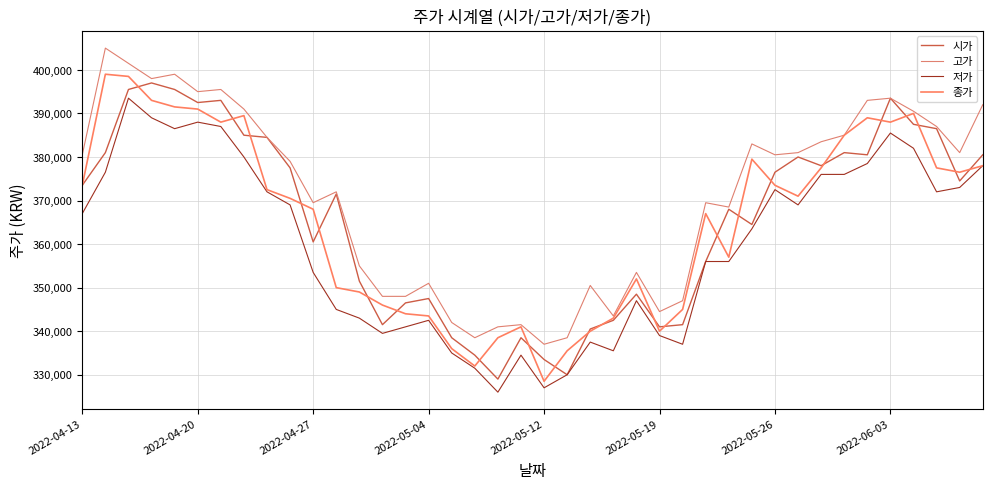

Does the chart have visible grid lines?

Yes